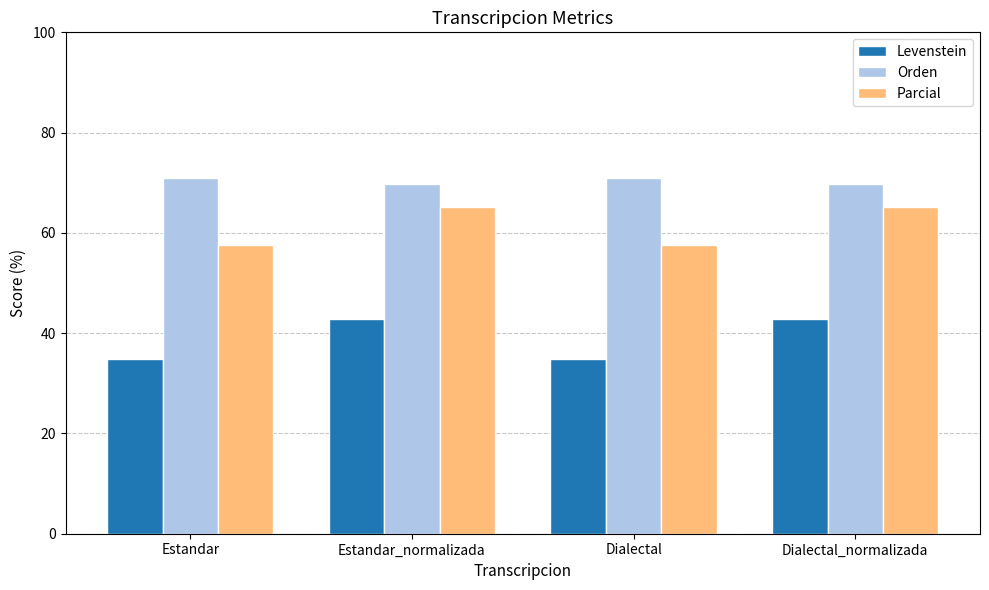

At Estandar, list the series in order from smallest to largest.

Levenstein, Parcial, Orden